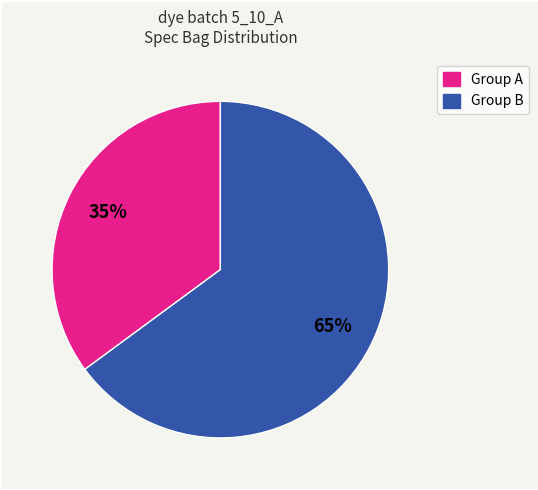

Combined, do Group B and Group A account for over 50%?

Yes